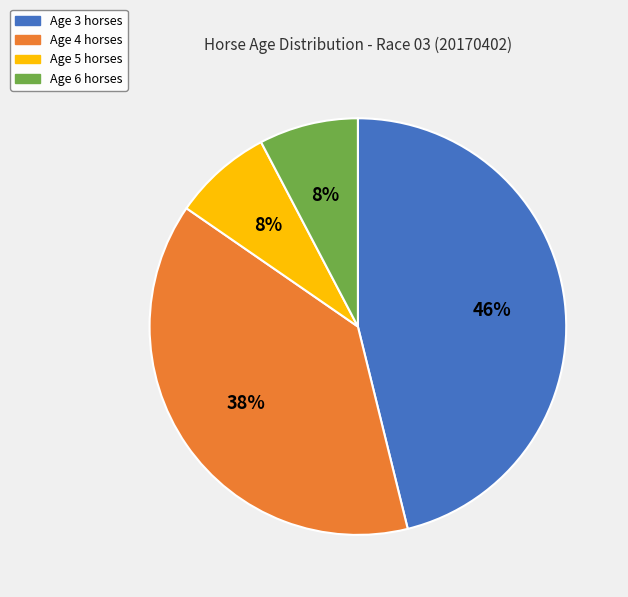

To the nearest percent, what is the average slice percentage?

25%